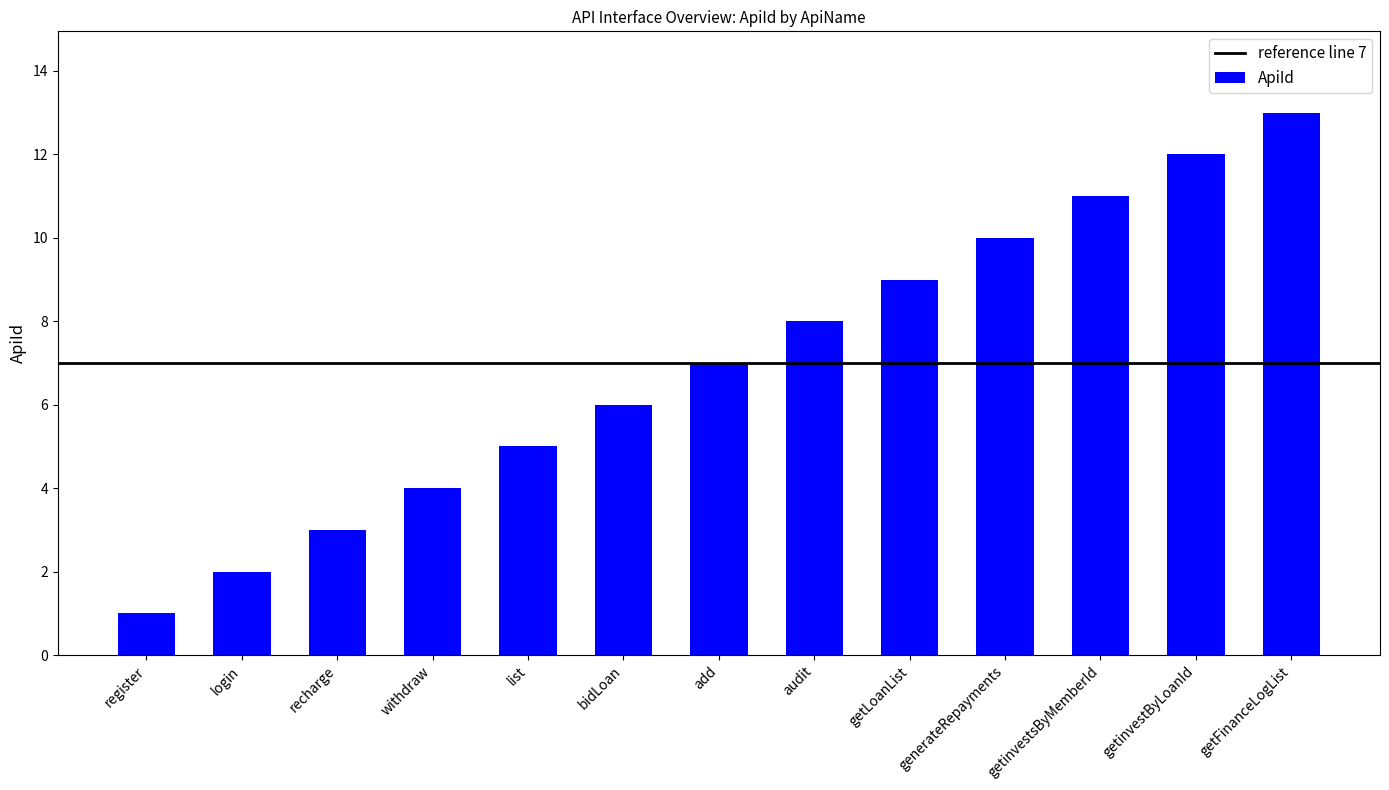

How many data points are less than 7?

6